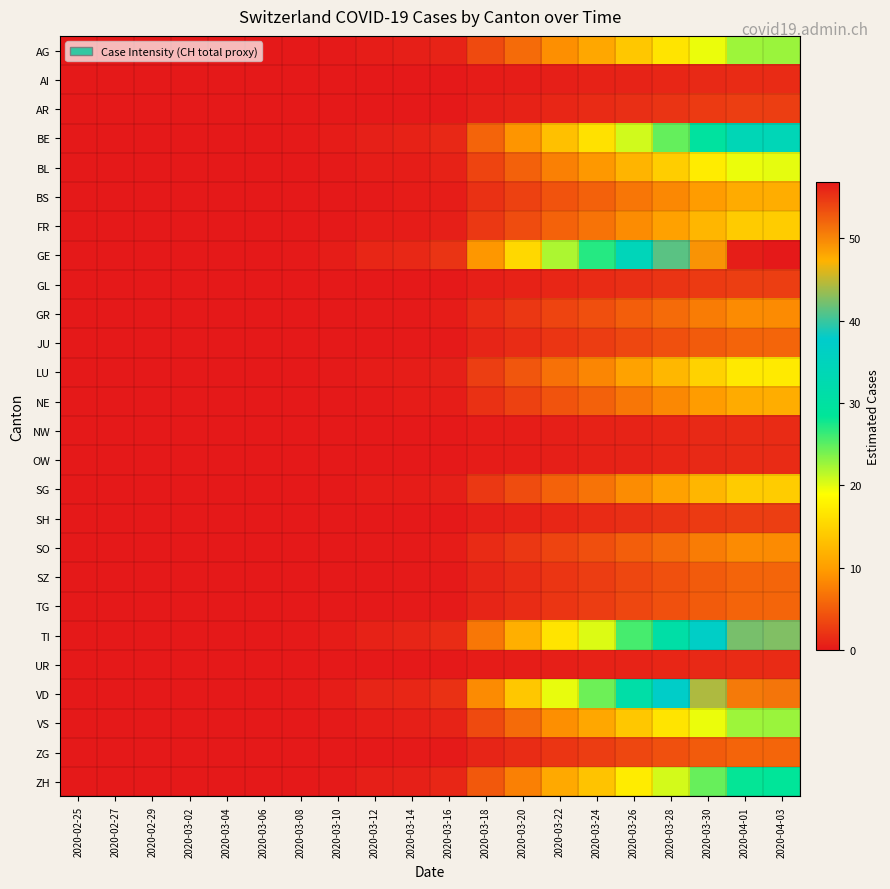

Which has a higher value, 2020-03-26 or 2020-03-10?

2020-03-26